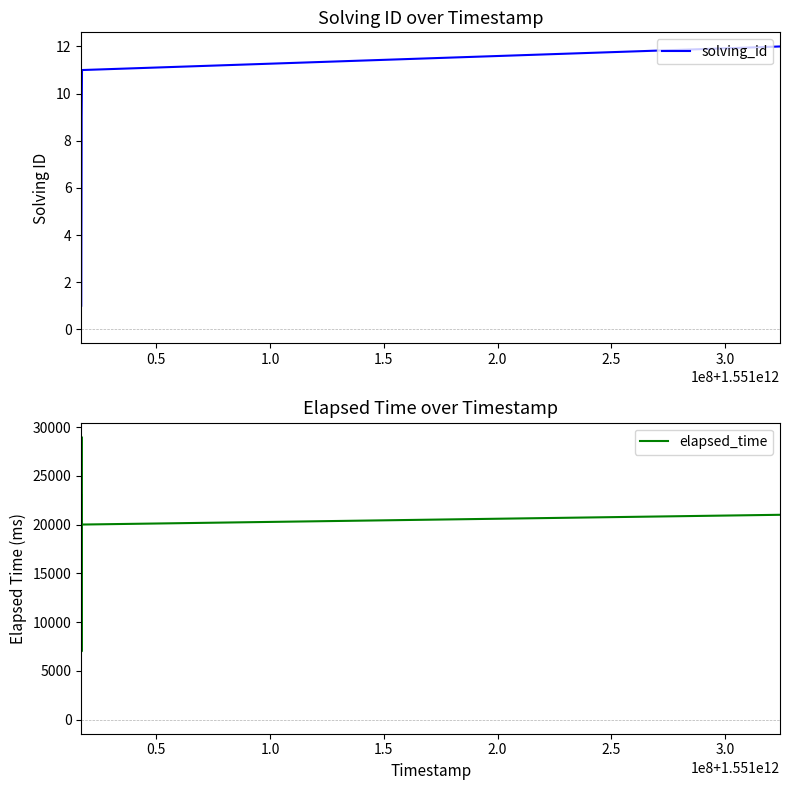

In elapsed_time, how many points are lower than both neighbors (excluding endpoints)?

3